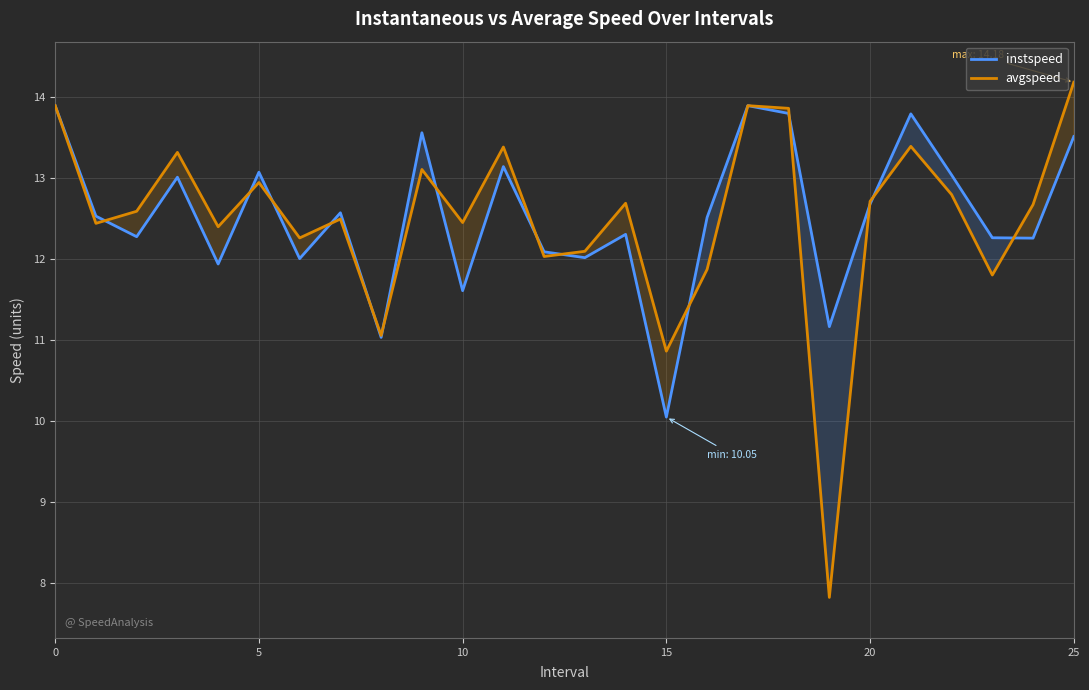

What is the total value across all series at 25?

27.7